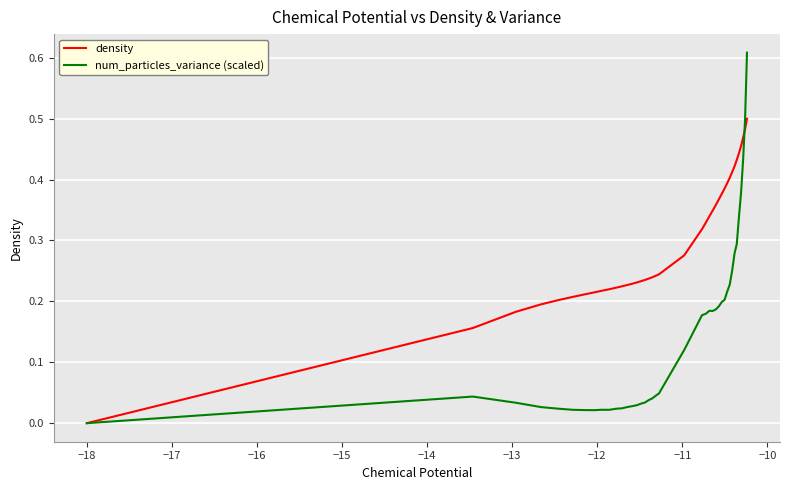

Which series ends up on top after the final intersection of num_particles_variance (scaled) and density?

num_particles_variance (scaled)